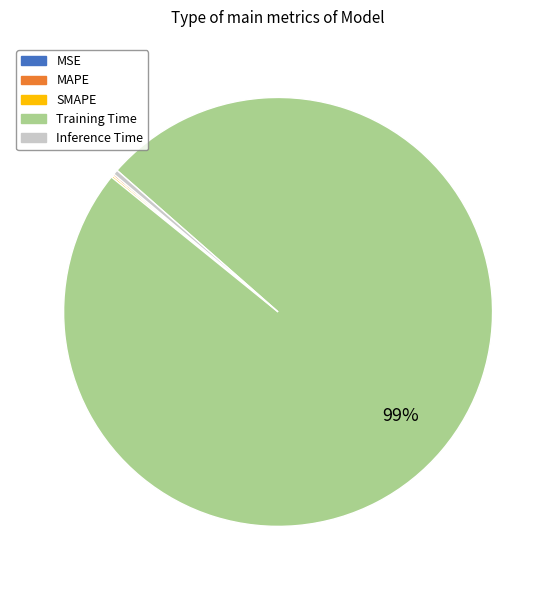

What is the majority slice?

Training Time